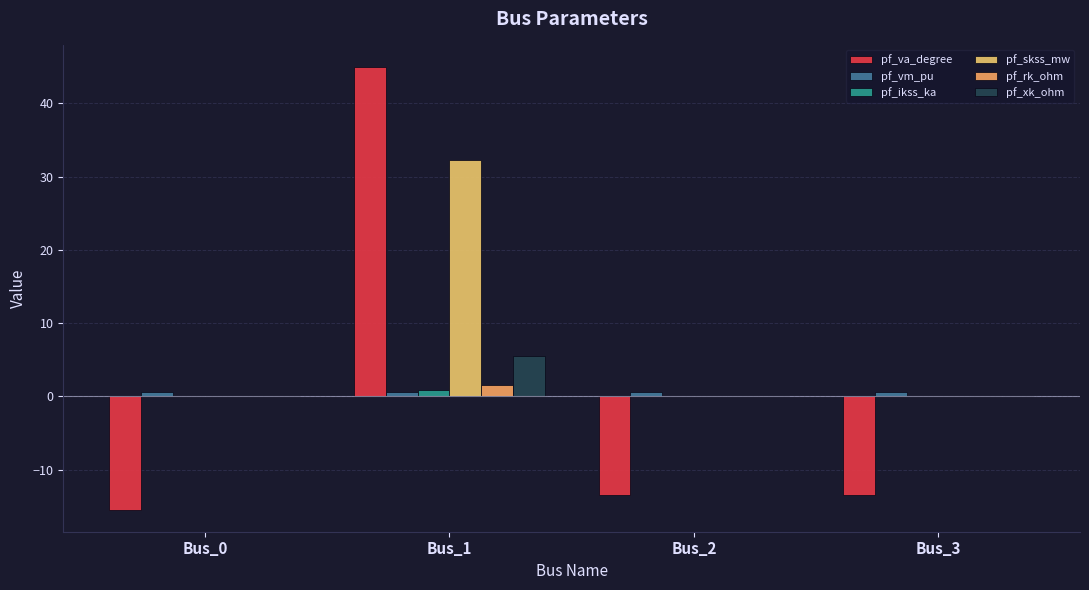

Is the value of pf_skss_mw at Bus_1 greater than the value of pf_ikss_ka at Bus_3?

Yes